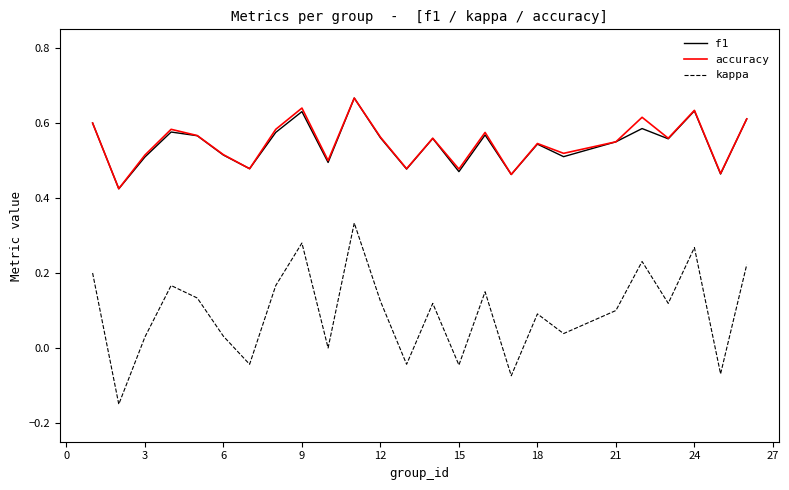

True or false: f1 and kappa intersect in this chart.

False